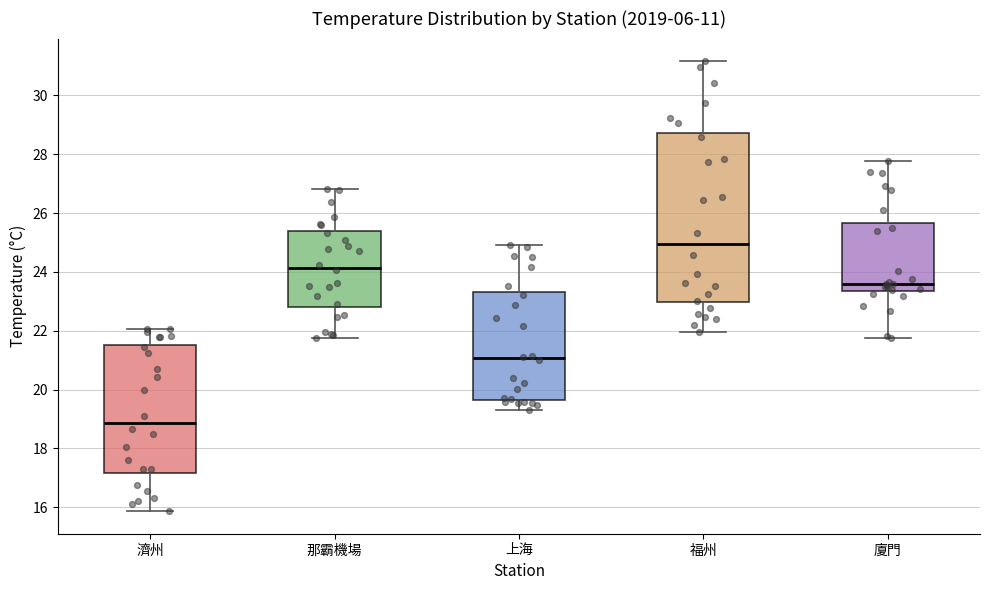

Which box's median line is the highest?

福州